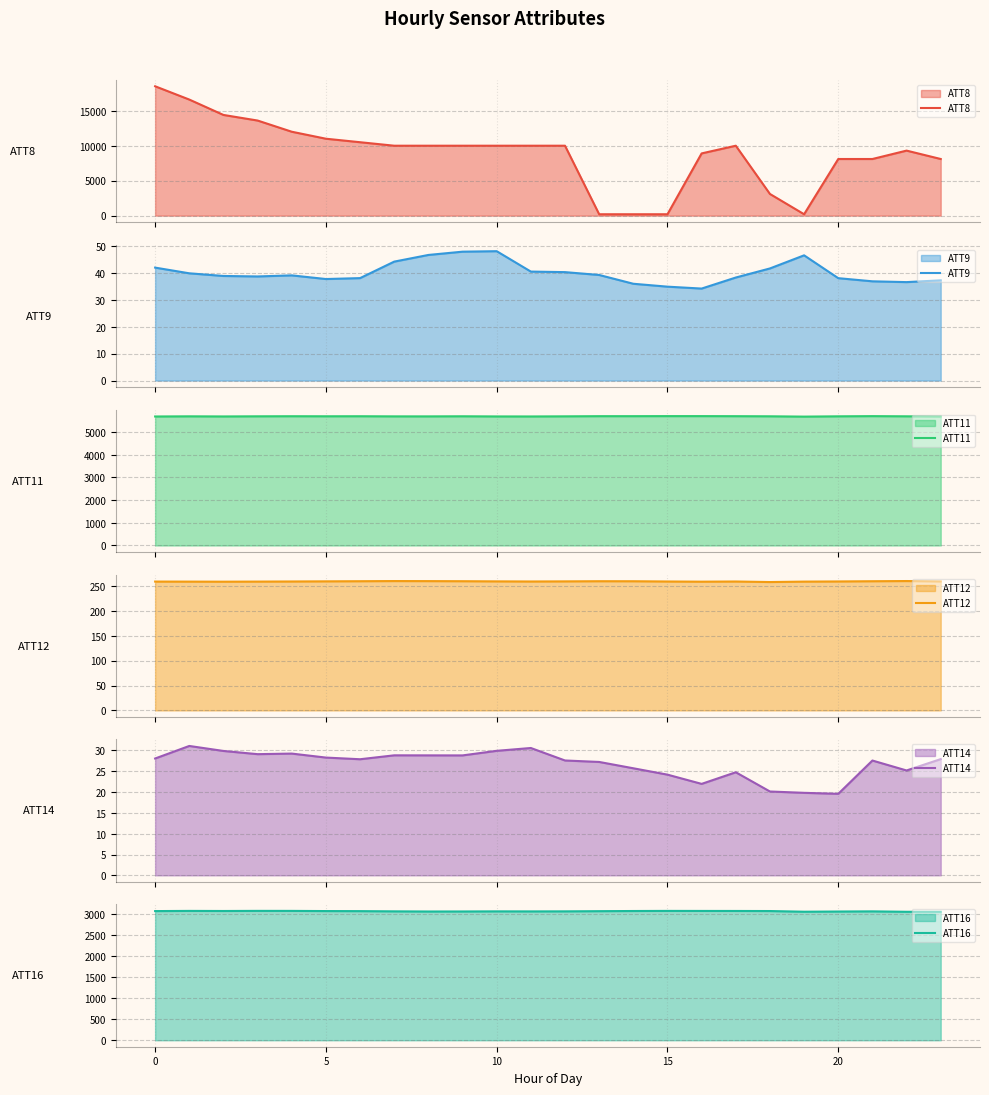

What are all the series names shown in the legend?

ATT8, ATT9, ATT11, ATT12, ATT14, ATT16